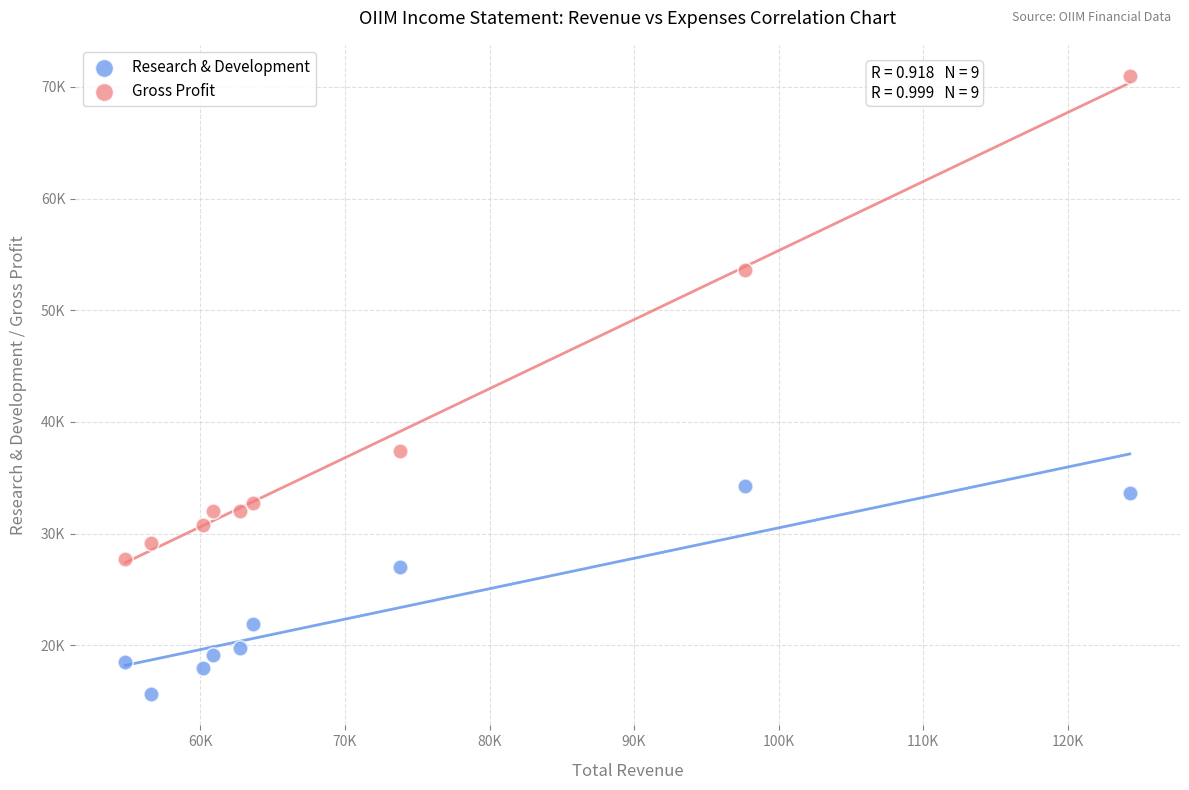

What are all the series names shown in the legend?

Research & Development, Gross Profit